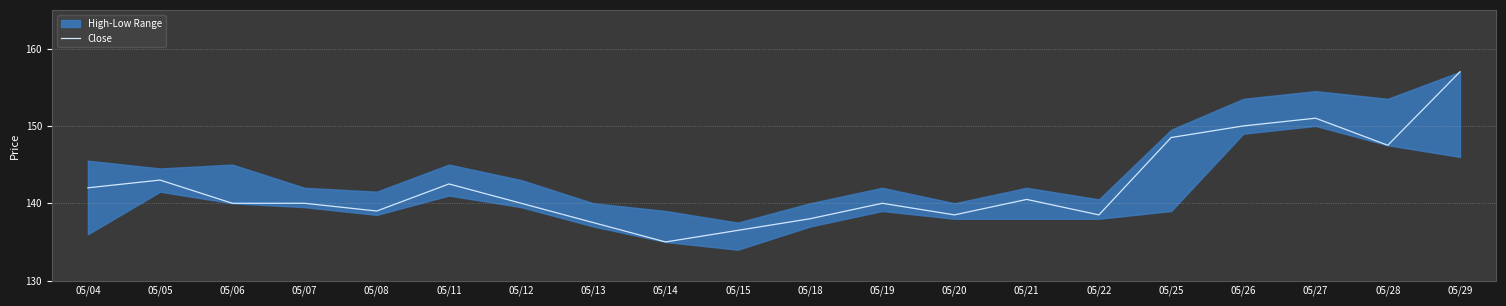

How many data points are less than 140?

7